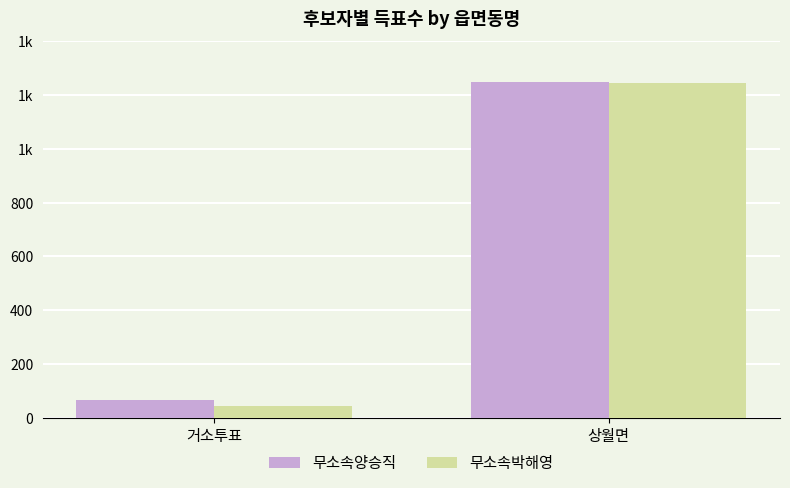

The 무소속박해영 series shows 22 at 거소투표. True or false?

False